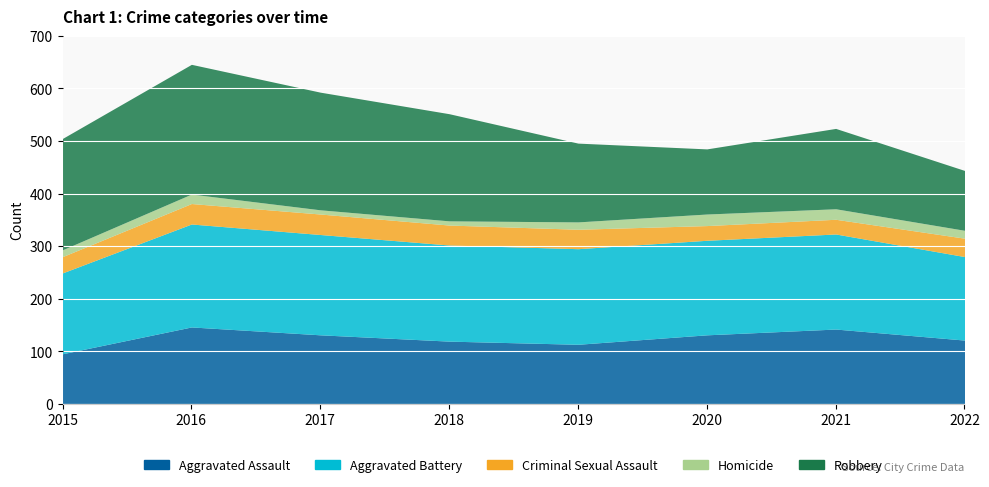

How many series are shown in this chart?

5